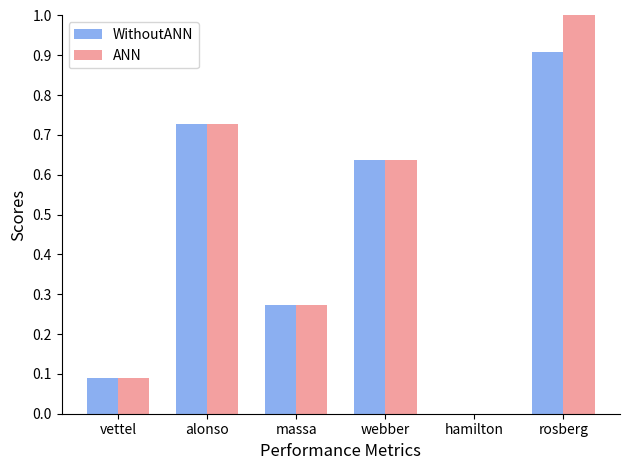

Which label corresponds to the largest value in the chart?

rosberg